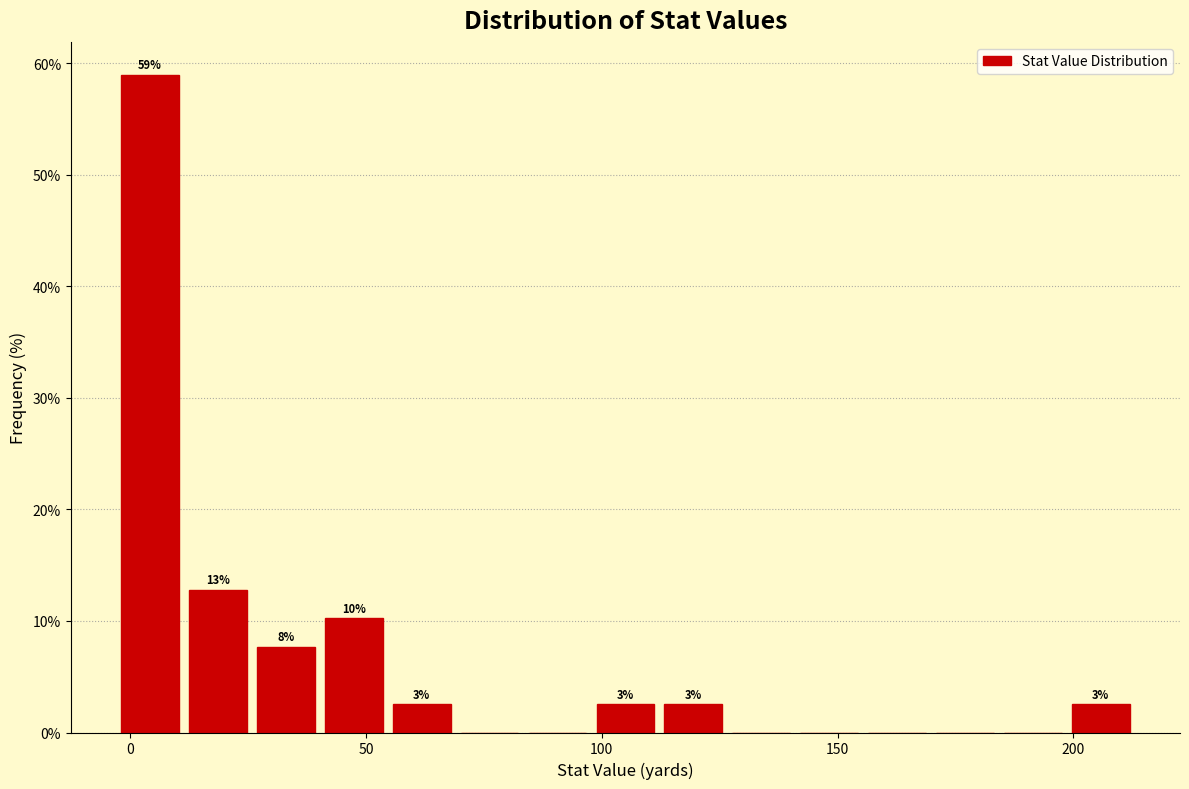

Read against the x-axis, roughly where is the centre of the tallest bar?

5